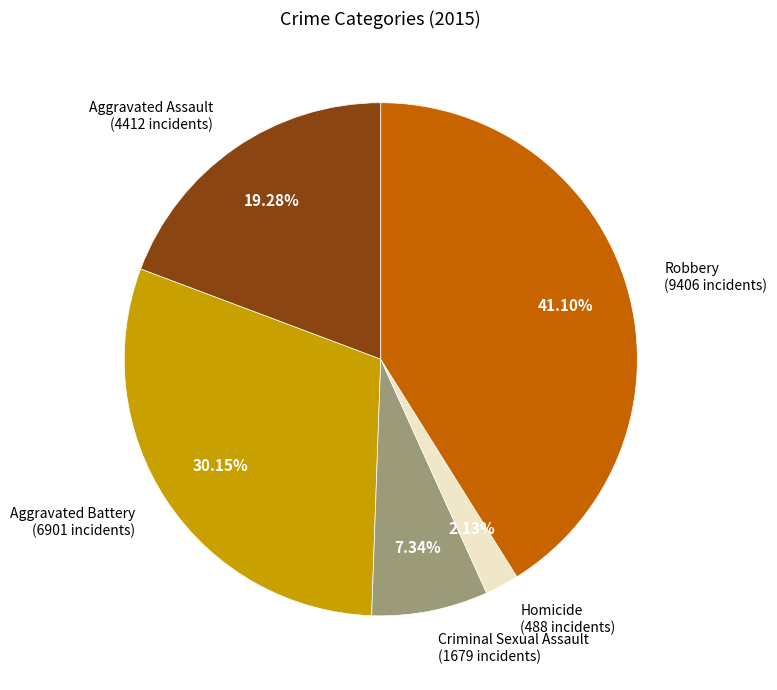

Which slice is the largest?

Robbery